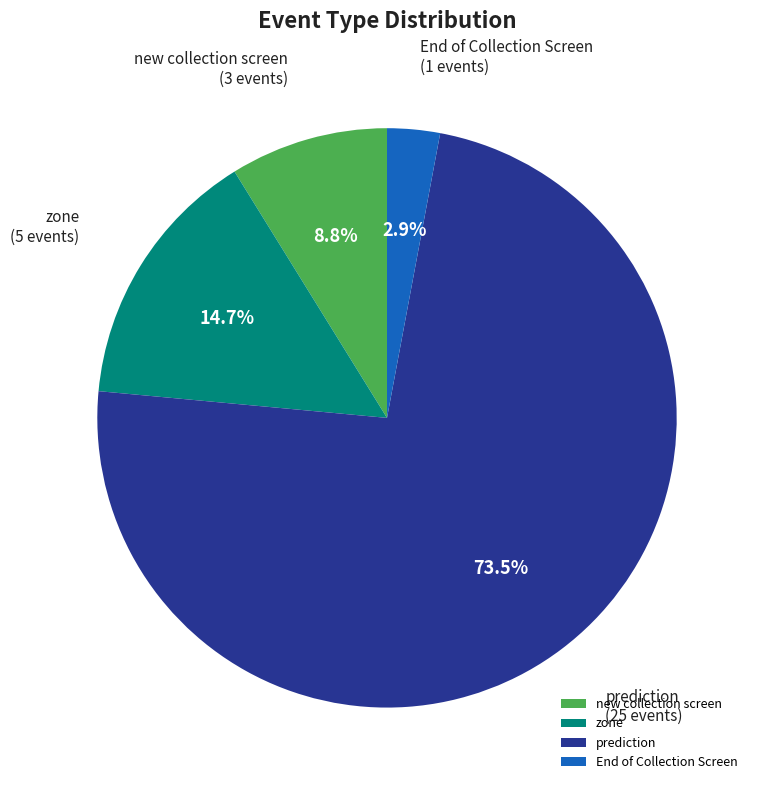

Which has a higher value, End of Collection Screen or prediction?

prediction